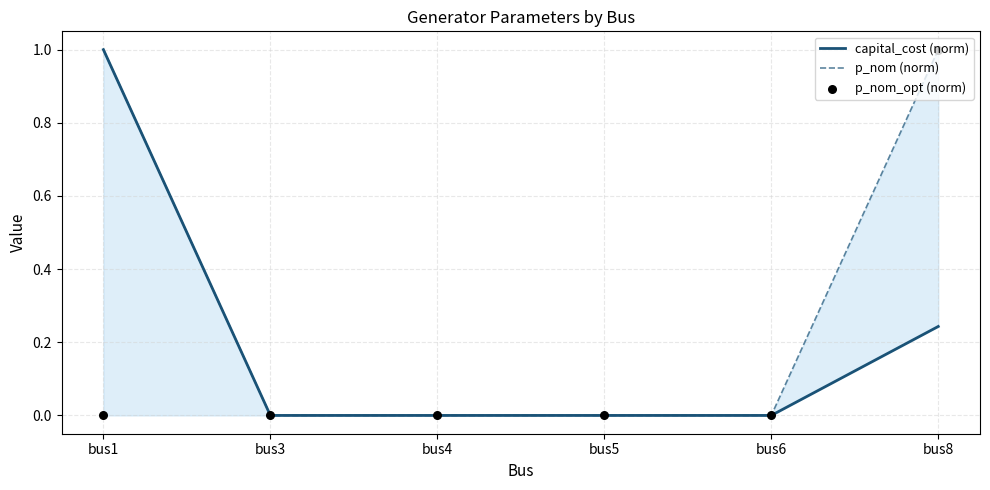

Which series reaches the maximum Y coordinate?

capital_cost (norm)